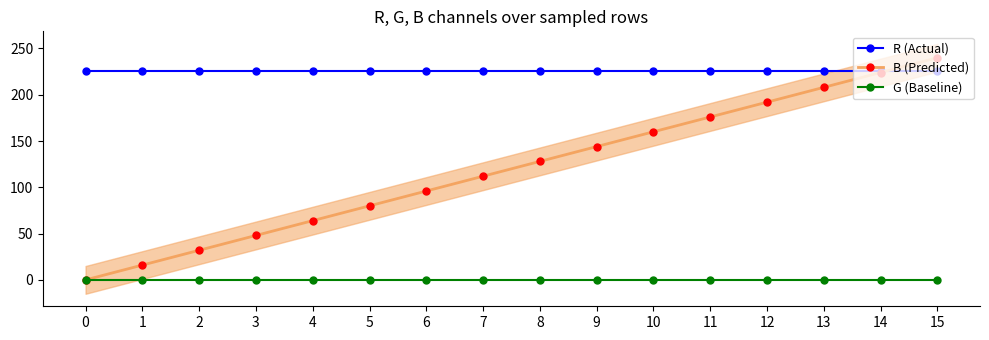

List the series in order of their peak value, lowest first.

G (Baseline), R (Actual), B (Predicted)